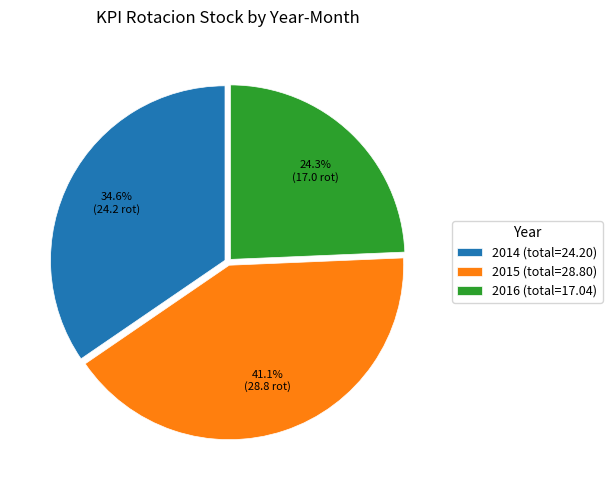

Is there any slice that represents more than half of the pie?

No